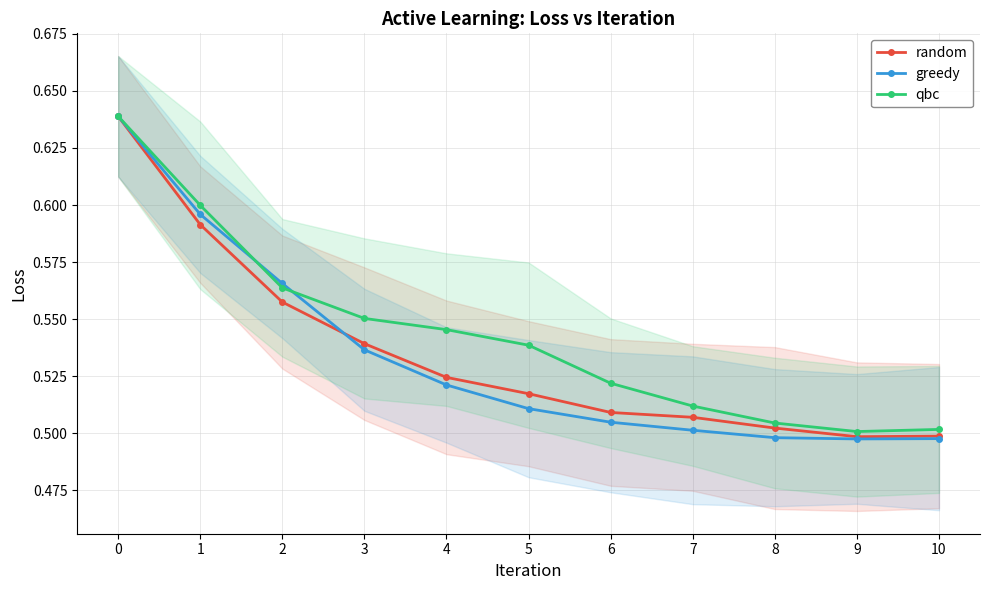

Count the greedy values in the range 0 to 1.

11